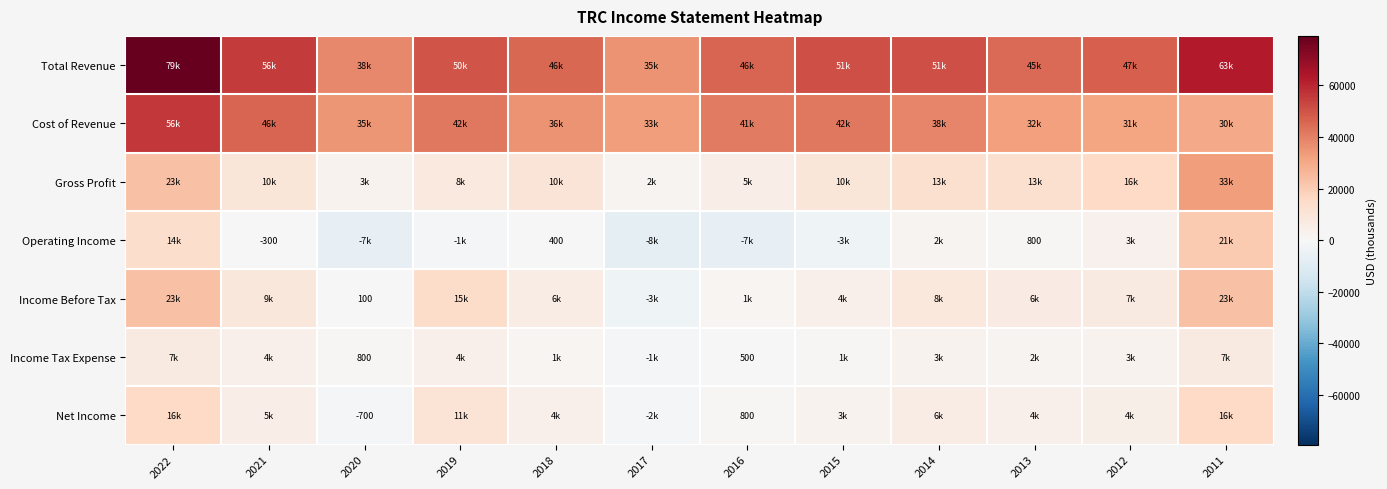

What is the difference between the highest and lowest values at 2012?

44400